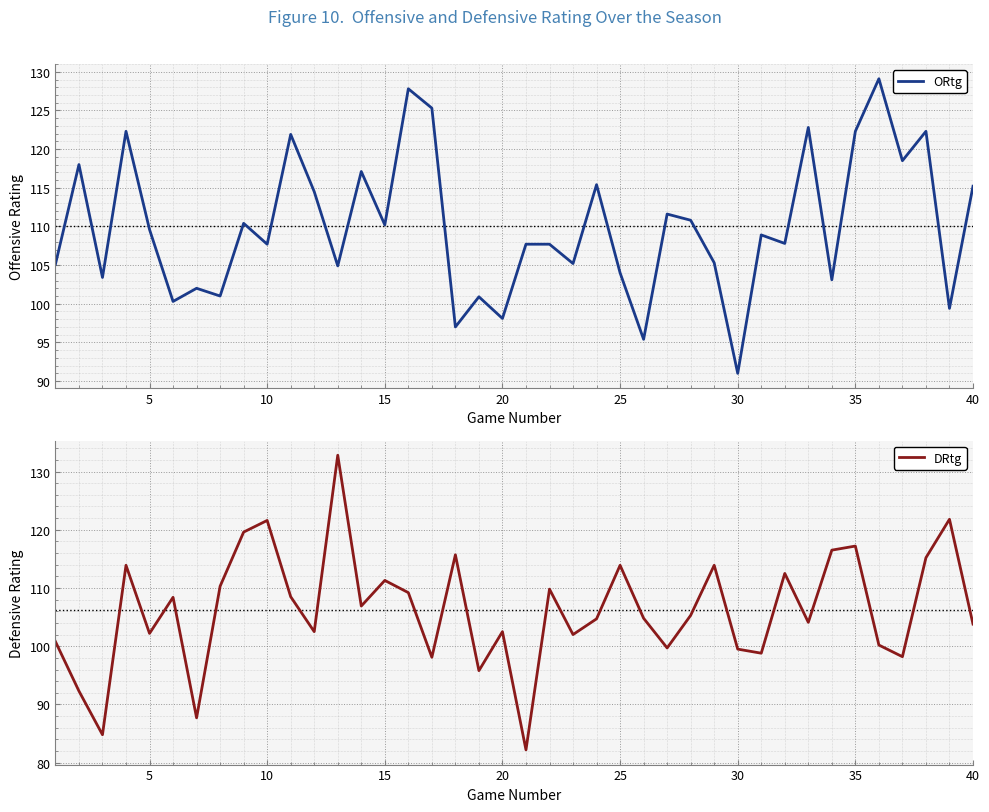

Does the chart display data point markers on the line(s)?

No